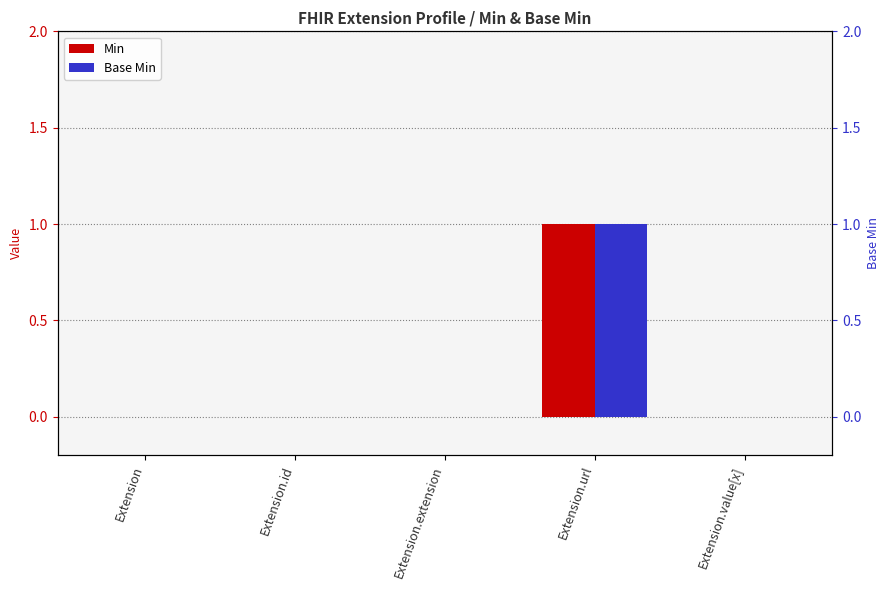

Which series has the largest total across all categories?

Min